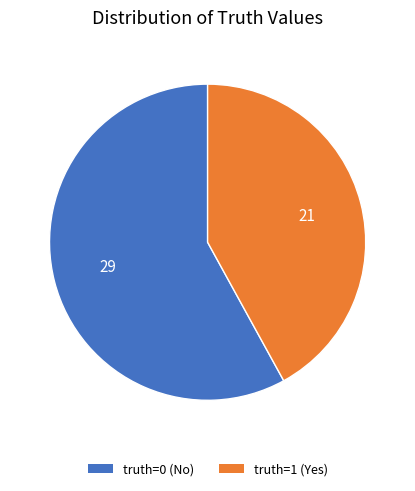

How many segments does this pie chart have?

2